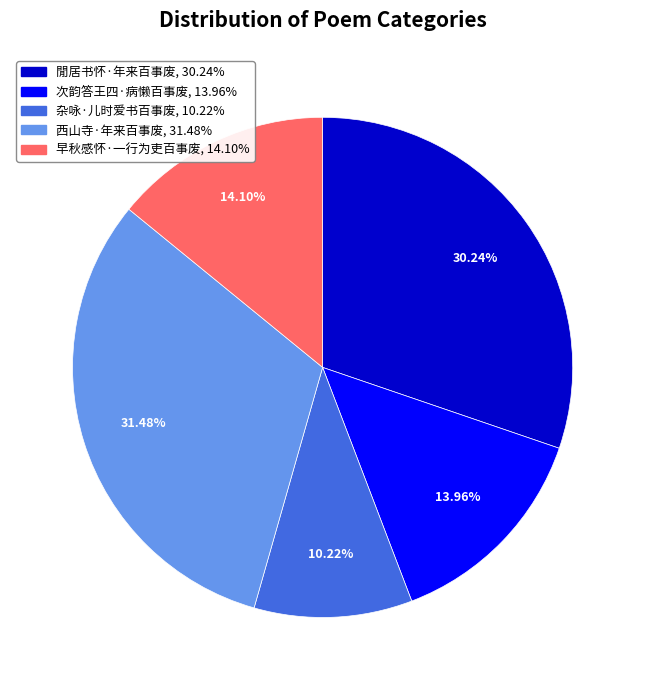

Approximately how many times larger is the value at 次韵答王四·病懒百事废 compared to 西山寺·年来百事废?

0.4